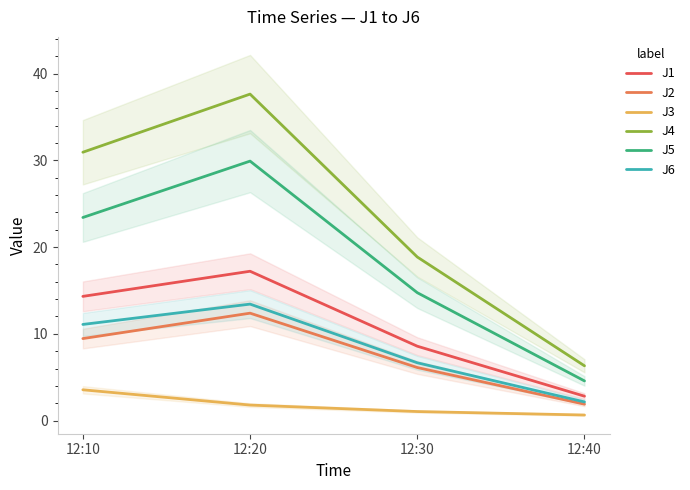

True or false: J1 and J4 intersect in this chart.

False